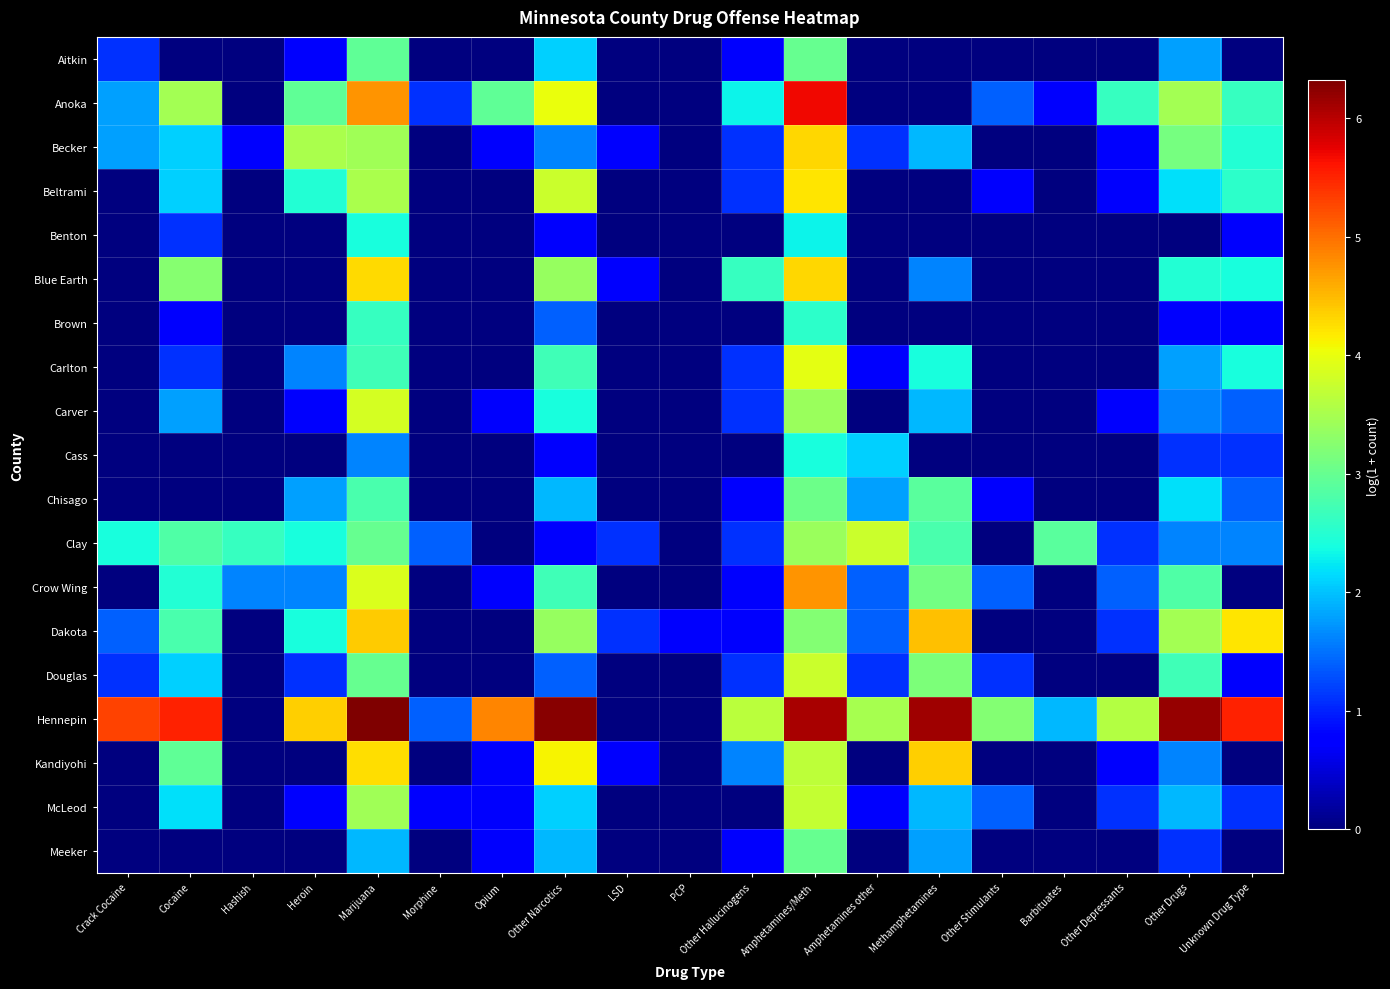

Which label corresponds to the smallest value in the chart?

Cocaine